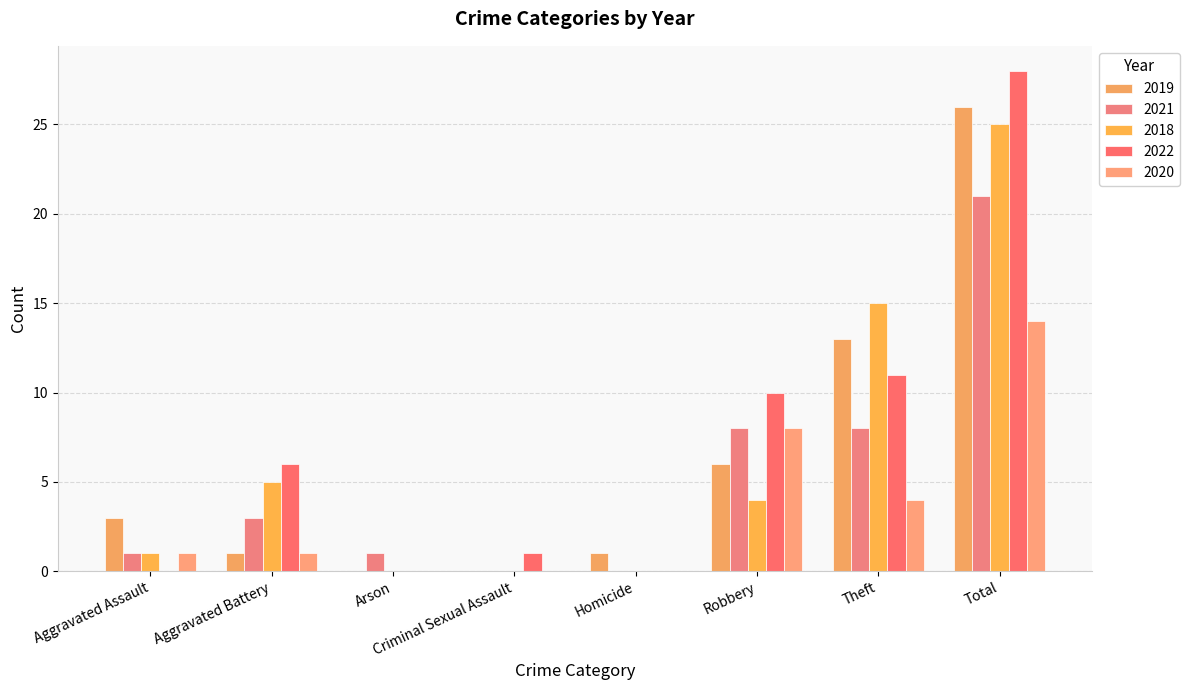

How many data points does each series have?

8